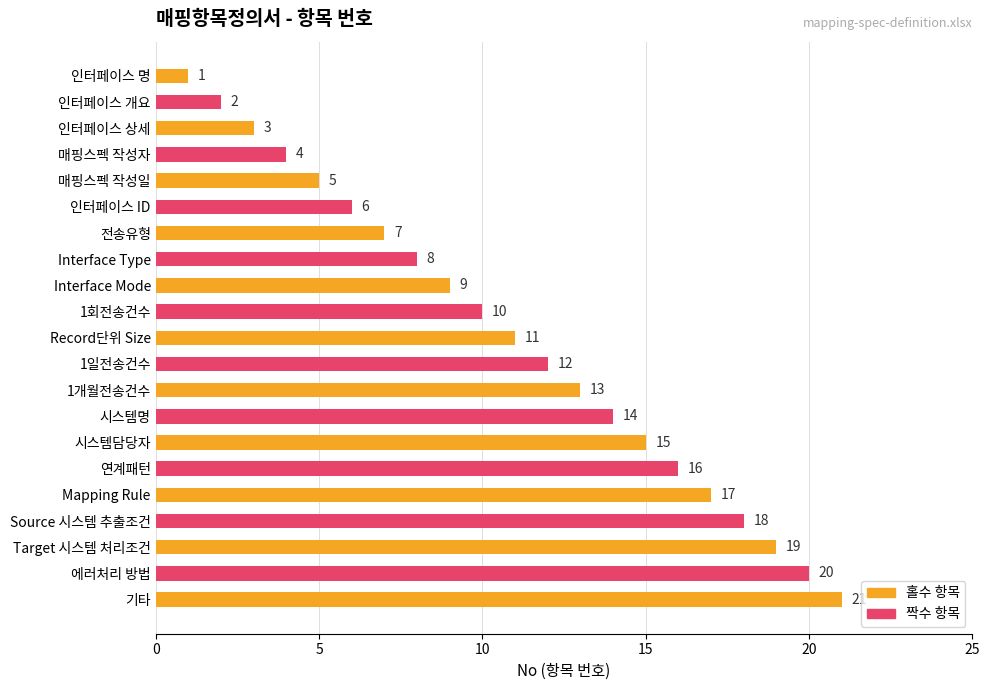

What is the label of the 19th bar from the top?

Target 시스템 처리조건